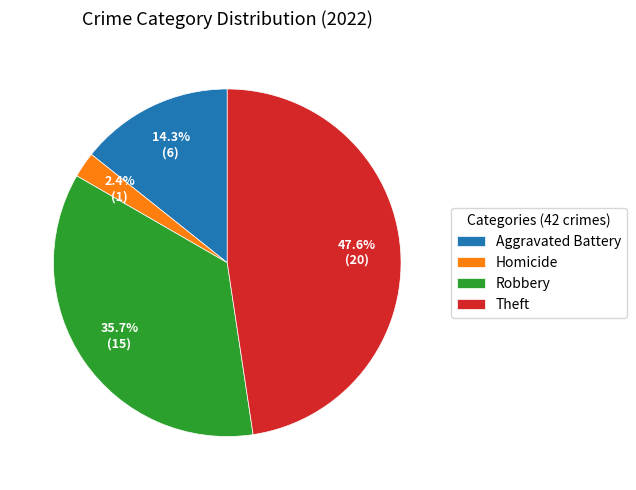

To the nearest percent, what percentage of the pie is Homicide?

2%